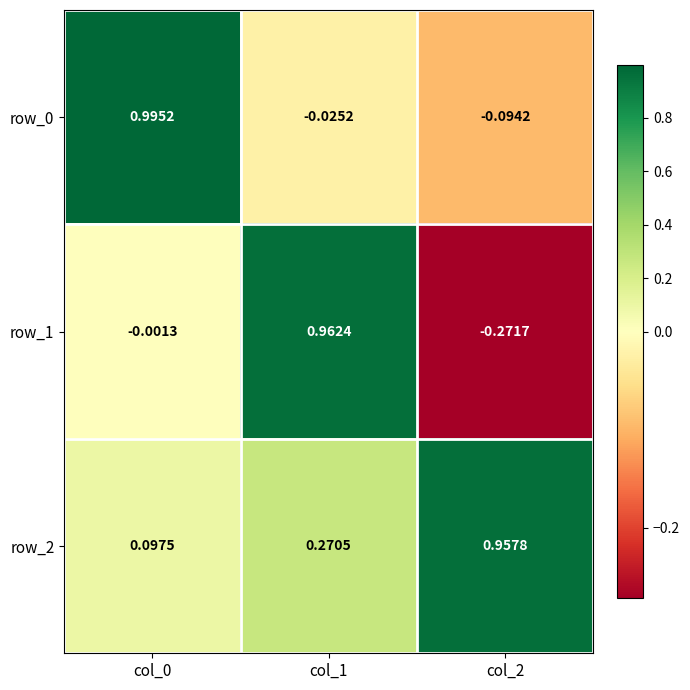

Is the value of row_1 at col_1 greater than the value of row_2 at col_0?

Yes